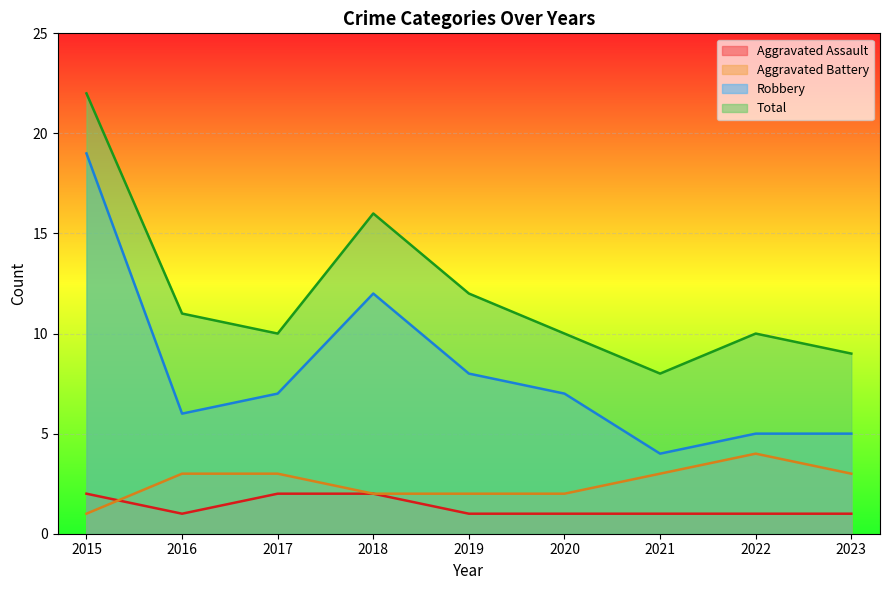

Between 2021 and 2018, which is larger?

2018